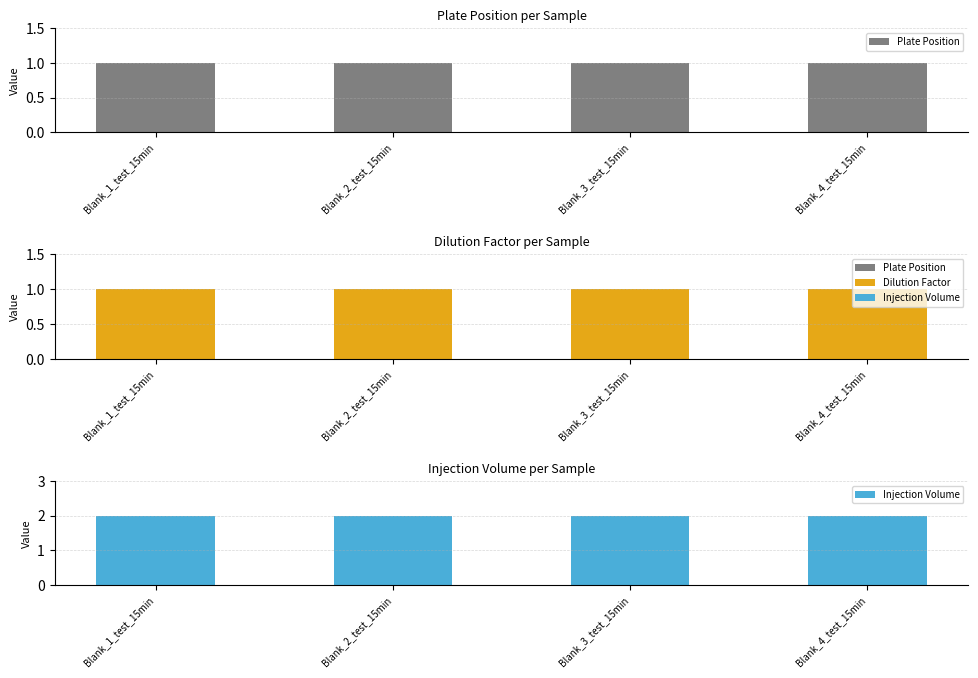

At which category is the sum across all series the highest?

Blank_1_test_15min